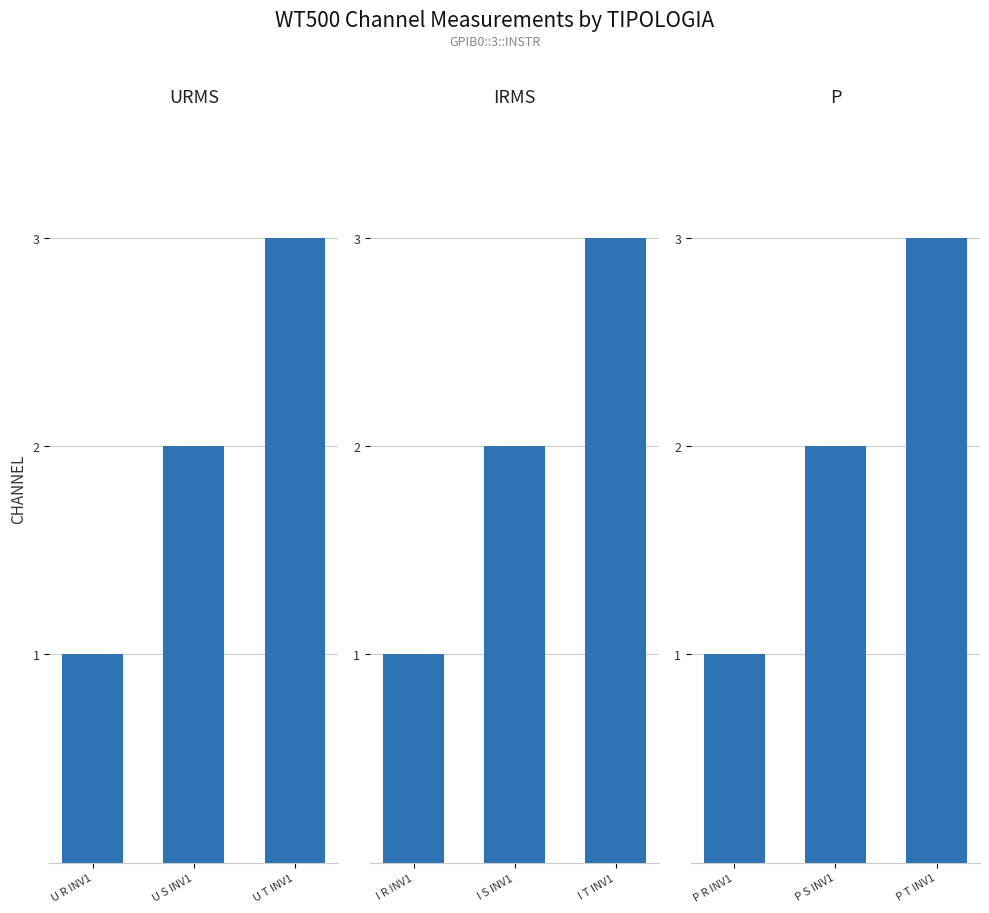

How many series are shown in this chart?

3